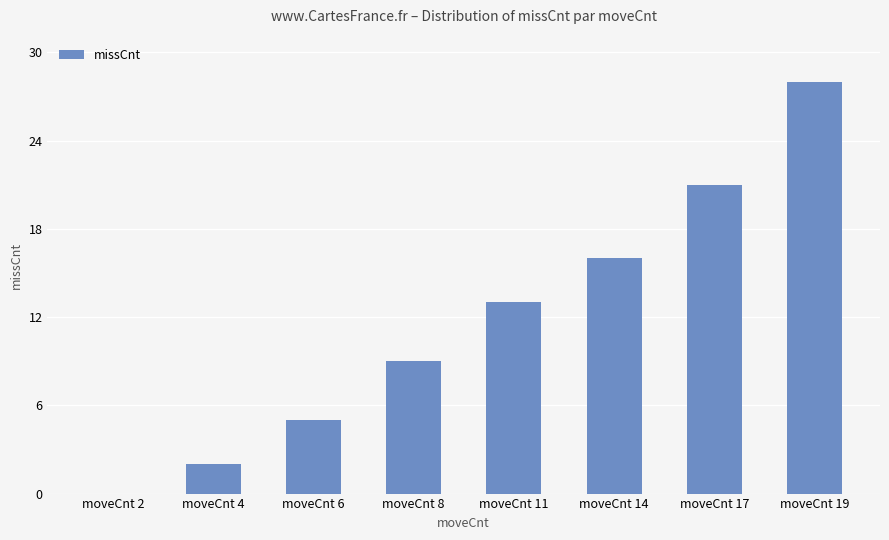

What is the sum of all values?

94